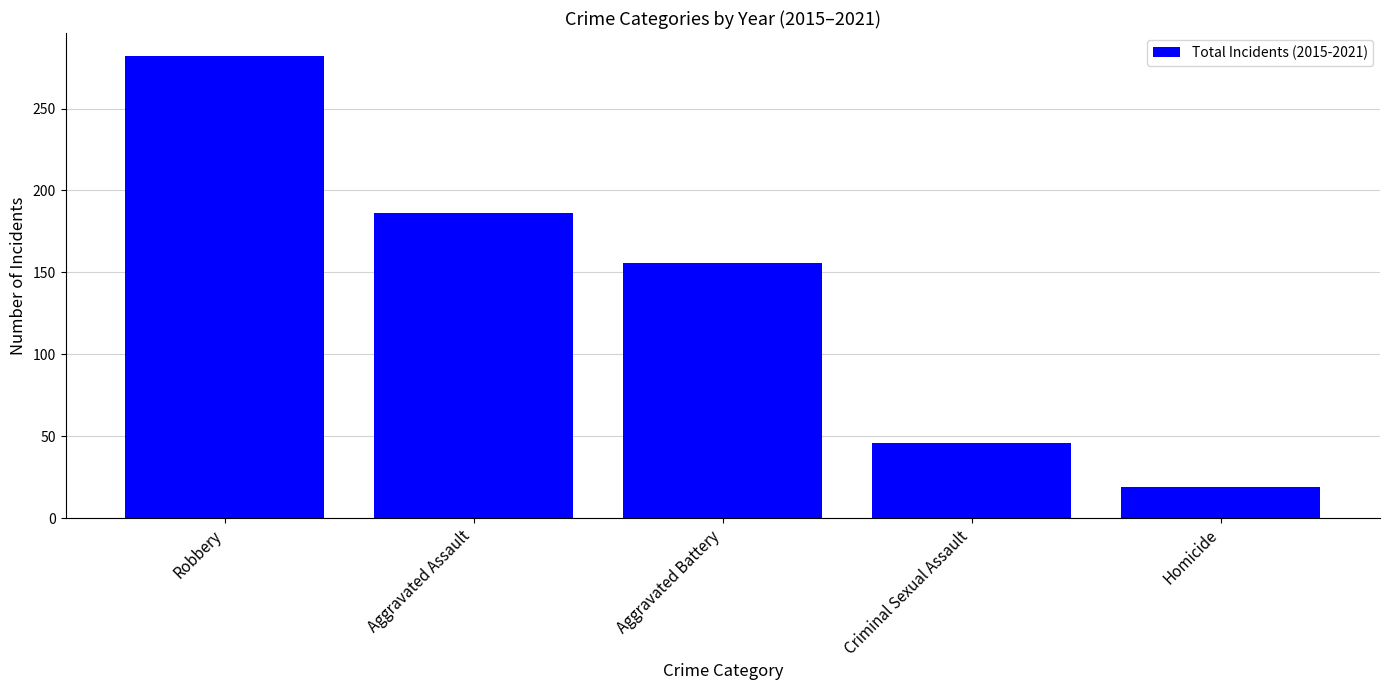

Is it true that the value at Robbery is 282?

True